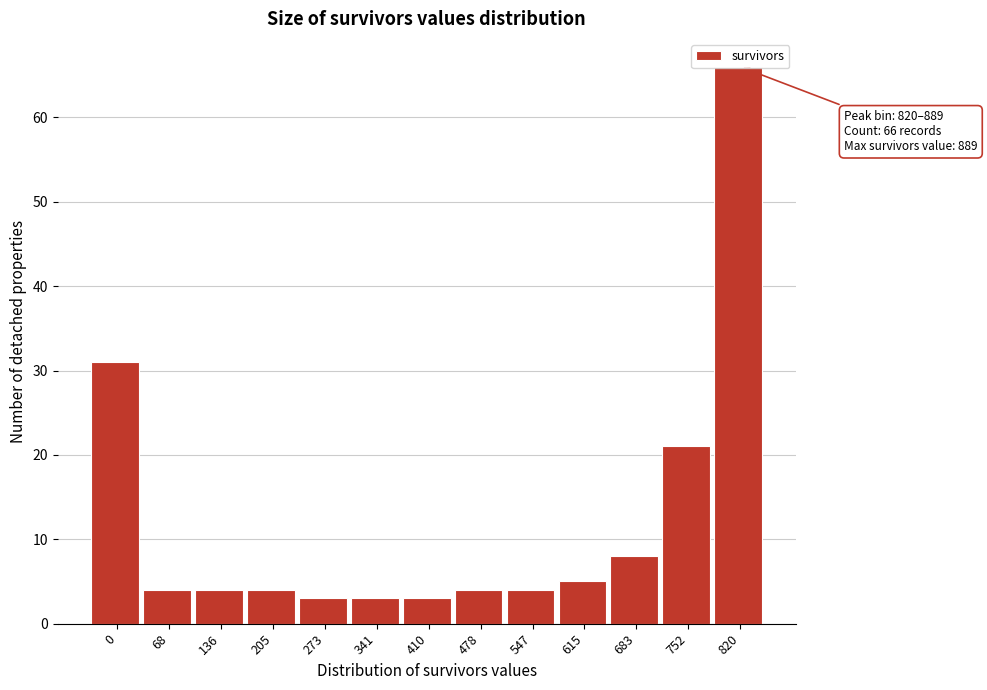

What is the smallest value displayed?

3